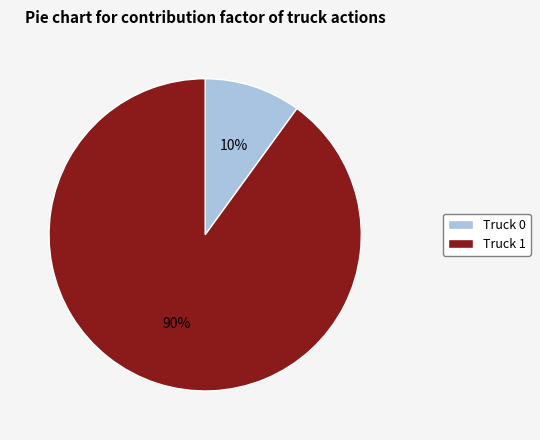

What is the largest slice in the pie chart?

Truck 1